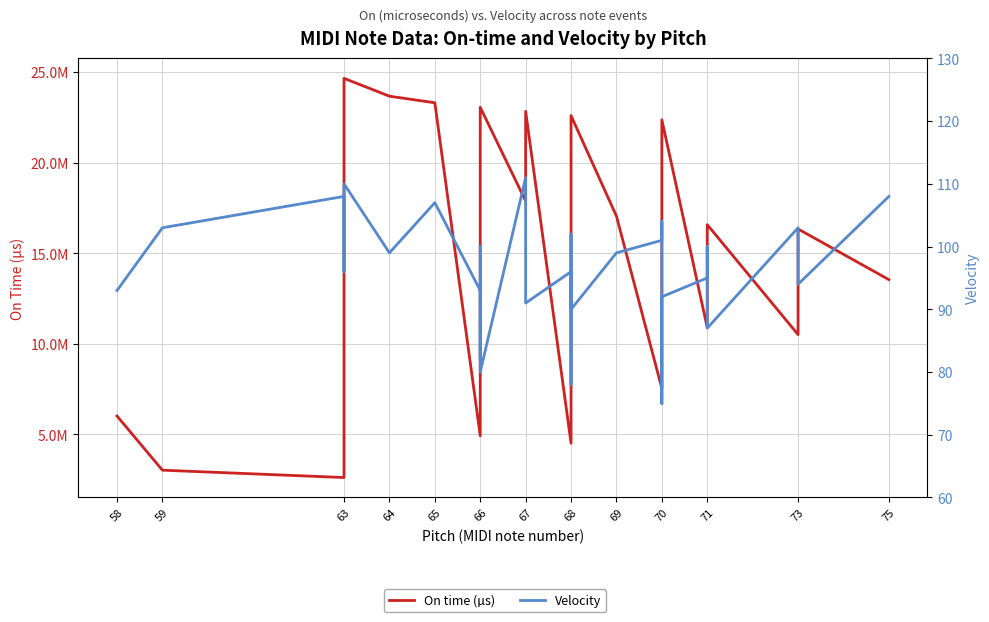

Is this an area chart (filled region under the line)?

No